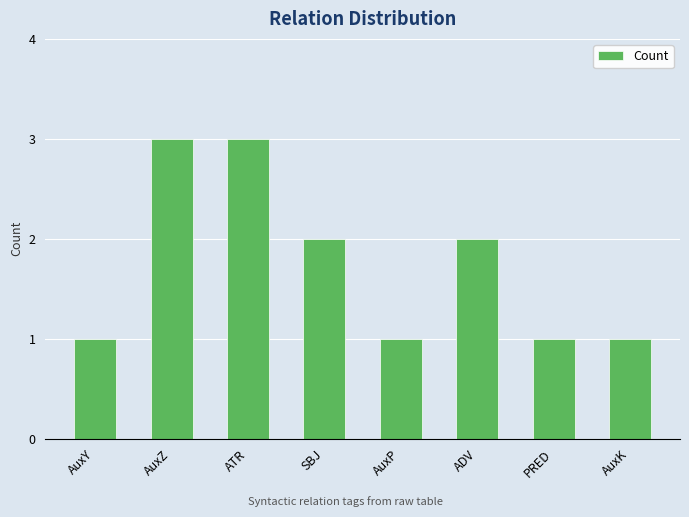

Reading left to right, list all the values displayed in this chart.

1	3	3	2	1	2	1	1